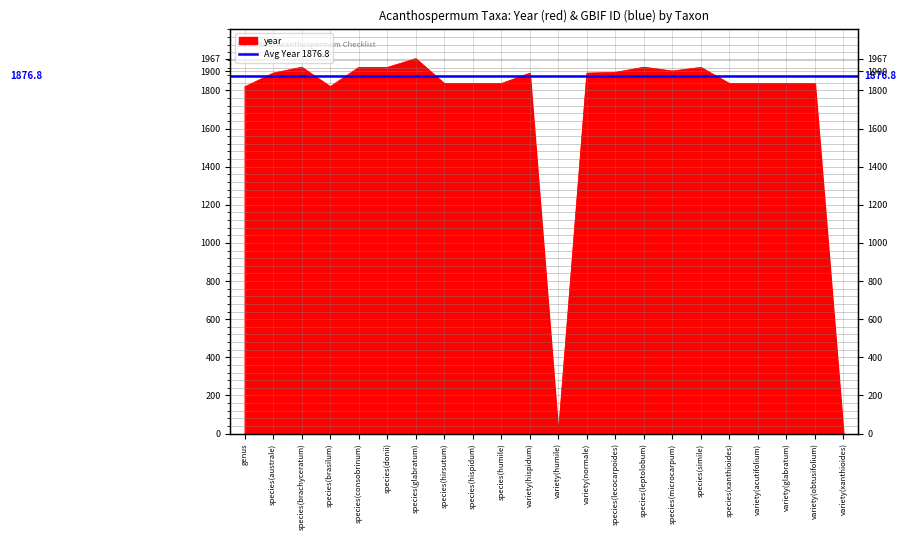

Reading left to right, transcribe all the data shown in this chart.

1819	1891	1922	1820	1921	1921	1967	1836	1836	1836	1891	0	1891	1895	1922	1902	1921	1836	1836	1836	1836	0